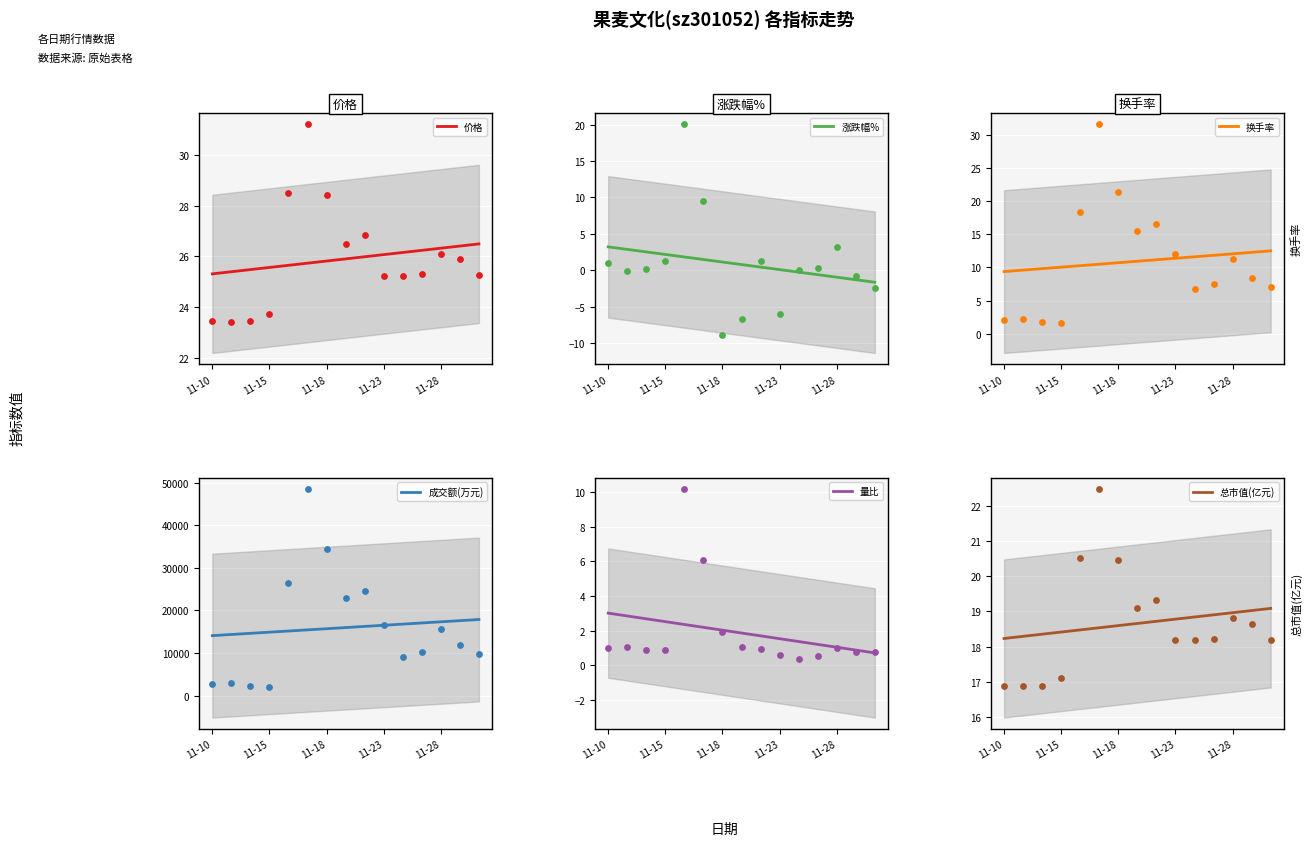

Which series has the largest Y range (max minus min)?

成交额(万元)